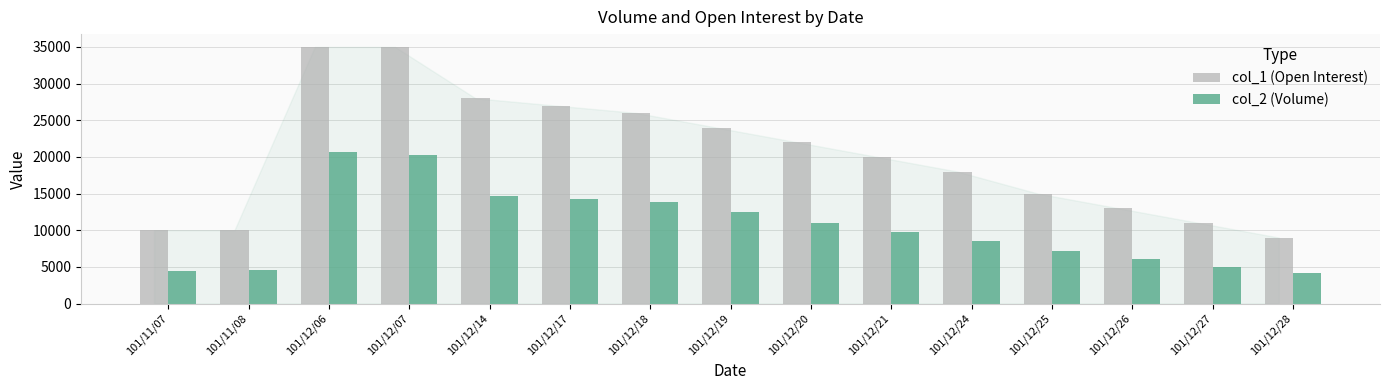

Does the chart contain any negative values?

No